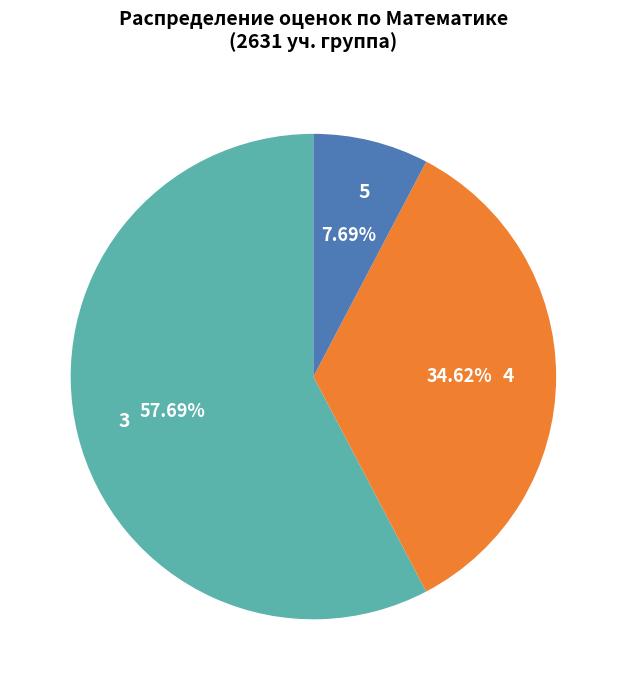

Combined, do 4 and 3 account for over 50%?

Yes